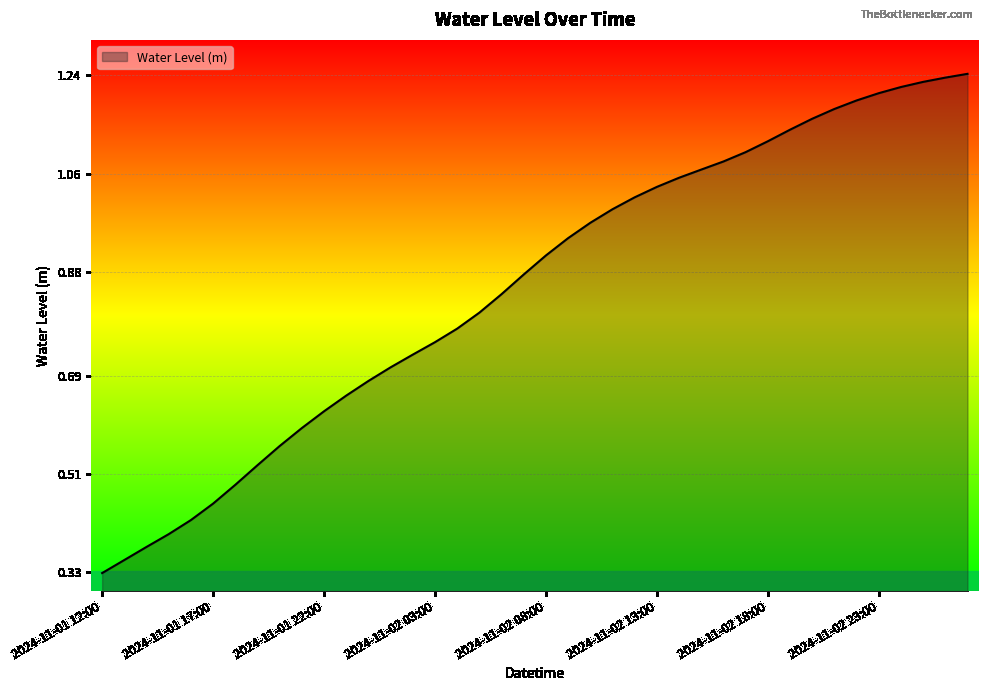

Reading left to right, list all the values displayed in this chart.

2024-11-01 12:00=0.3	2024-11-01 13:00=0.4	2024-11-01 14:00=0.4	2024-11-01 15:00=0.4	2024-11-01 16:00=0.4	2024-11-01 17:00=0.5	2024-11-01 18:00=0.5	2024-11-01 19:00=0.5	2024-11-01 20:00=0.6	2024-11-01 21:00=0.6	2024-11-01 22:00=0.6	2024-11-01 23:00=0.7	2024-11-02 00:00=0.7	2024-11-02 01:00=0.7	2024-11-02 02:00=0.7	2024-11-02 03:00=0.8	2024-11-02 04:00=0.8	2024-11-02 05:00=0.8	2024-11-02 06:00=0.8	2024-11-02 07:00=0.9	2024-11-02 08:00=0.9	2024-11-02 09:00=0.9	2024-11-02 10:00=1.0	2024-11-02 11:00=1.0	2024-11-02 12:00=1.0	2024-11-02 13:00=1.0	2024-11-02 14:00=1.1	2024-11-02 15:00=1.1	2024-11-02 16:00=1.1	2024-11-02 17:00=1.1	2024-11-02 18:00=1.1	2024-11-02 19:00=1.1	2024-11-02 20:00=1.2	2024-11-02 21:00=1.2	2024-11-02 22:00=1.2	2024-11-02 23:00=1.2	2024-11-03 00:00=1.2	2024-11-03 01:00=1.2	2024-11-03 02:00=1.2	2024-11-03 03:00=1.2